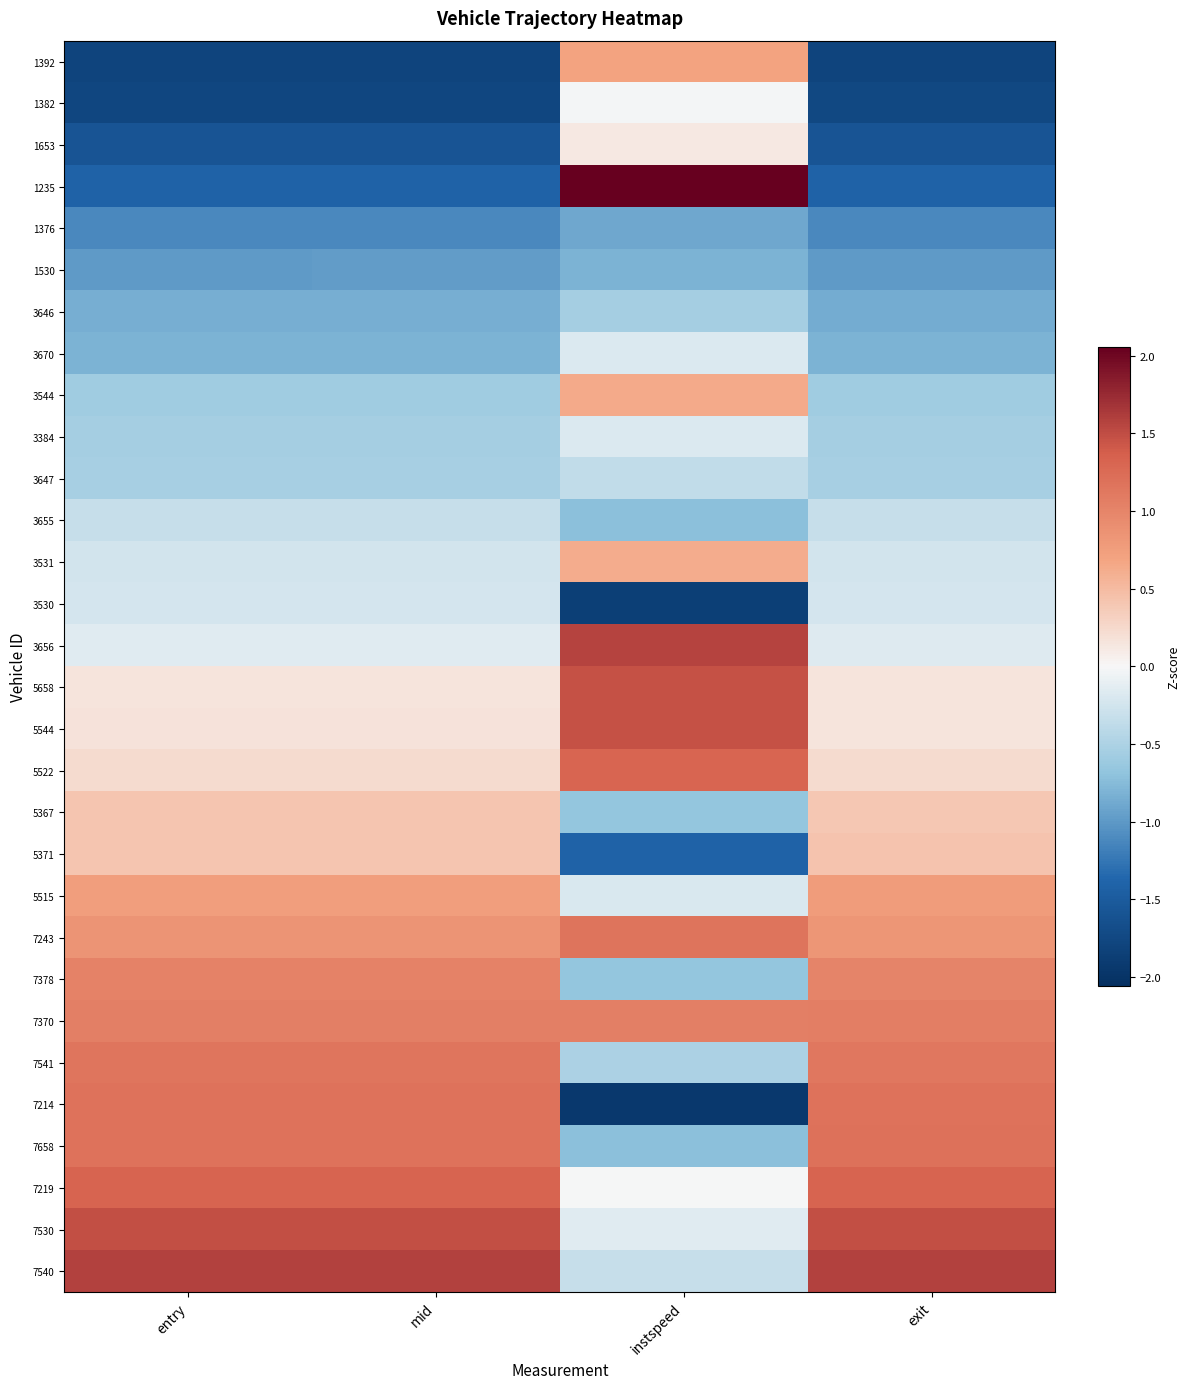

At which category does the chart reach its peak across all series?

instspeed